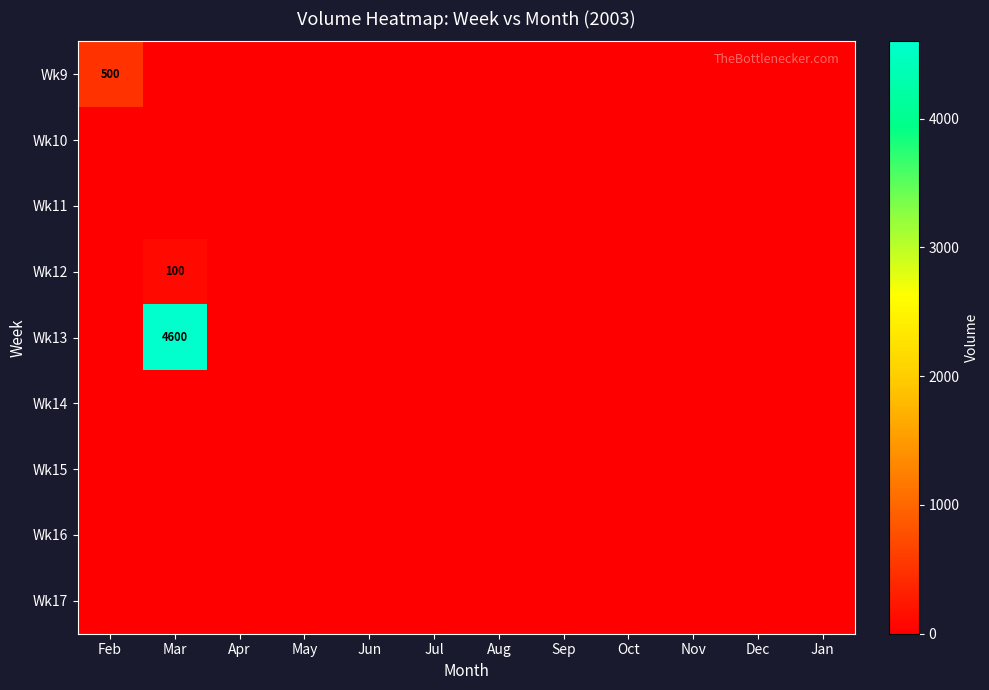

List the series in order of their peak value, lowest first.

Wk10, Wk11, Wk14, Wk15, Wk16, Wk17, Wk12, Wk9, Wk13